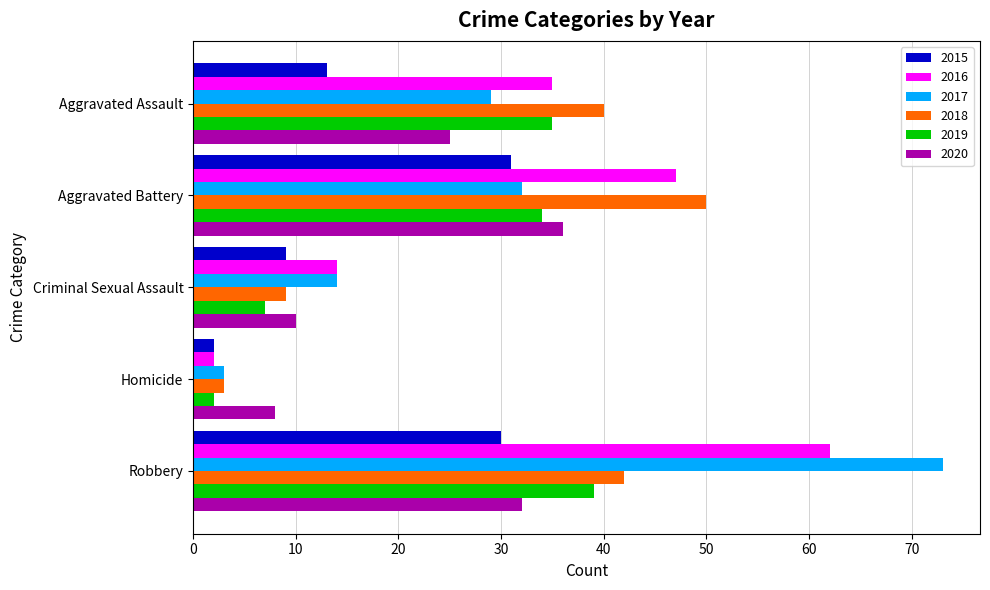

What is the difference between the 2018 values at Aggravated Battery and Homicide?

47